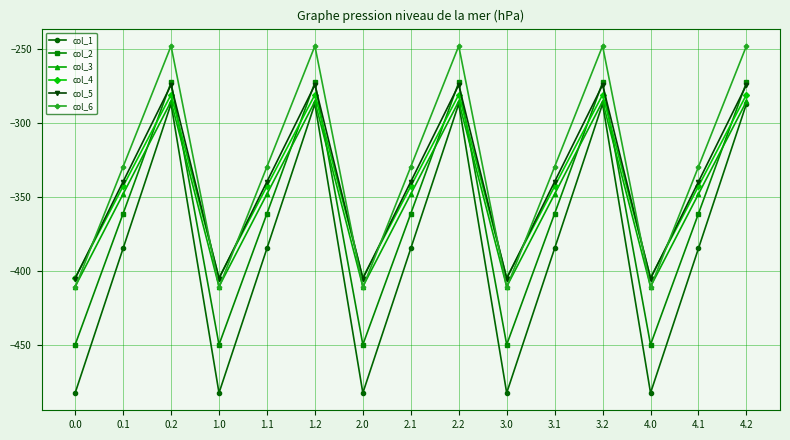

What is the minimum value shown in the chart?

-482.0